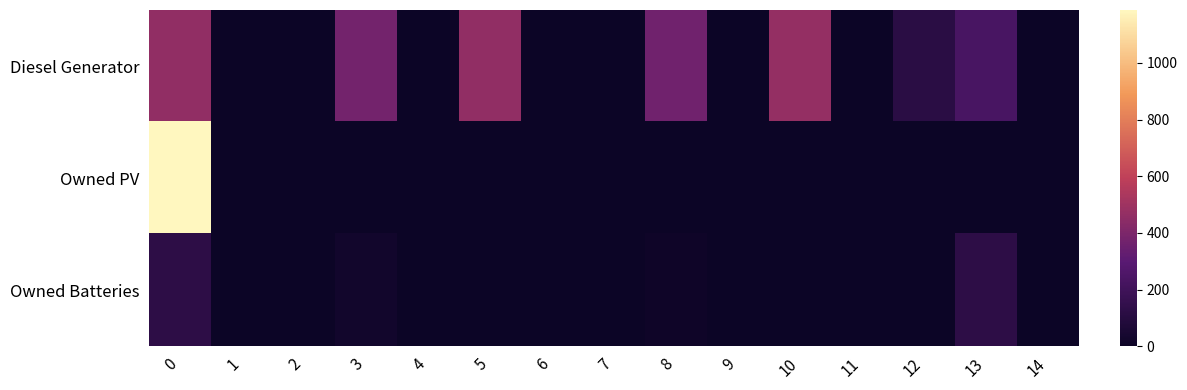

Rank the series by their maximum value, from lowest to highest.

row_2, row_0, row_1